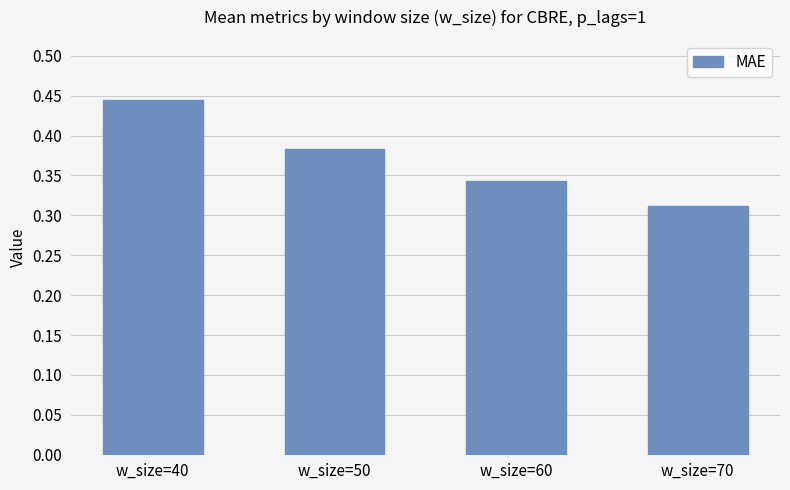

Between w_size=60 and w_size=50, which is larger?

w_size=50